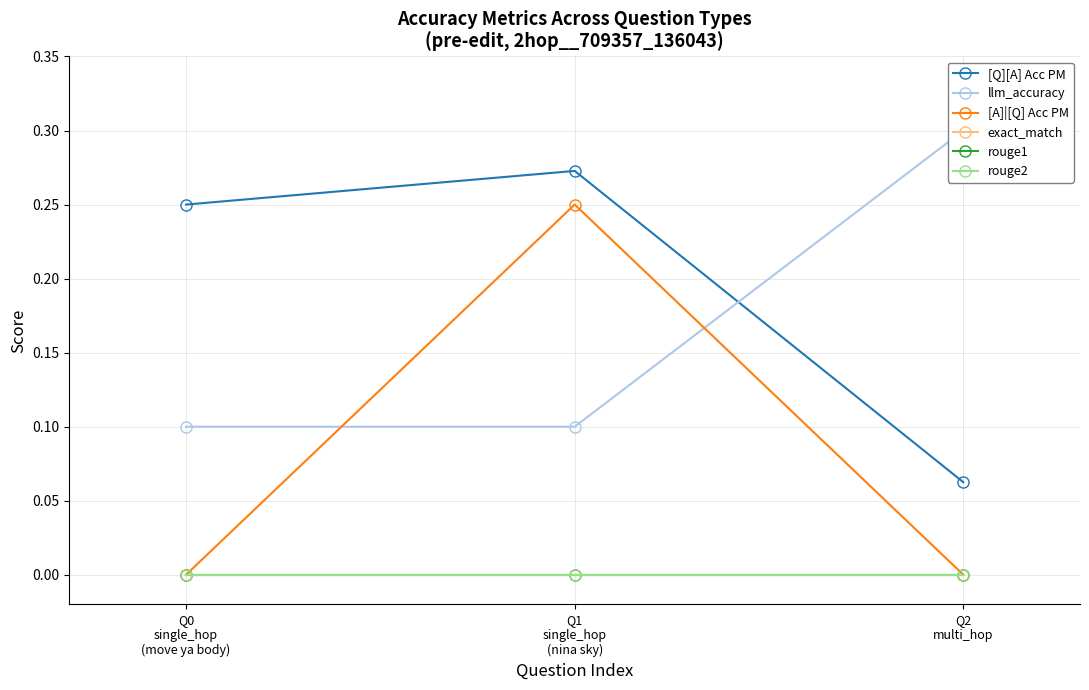

How many lines are shown in the chart?

6